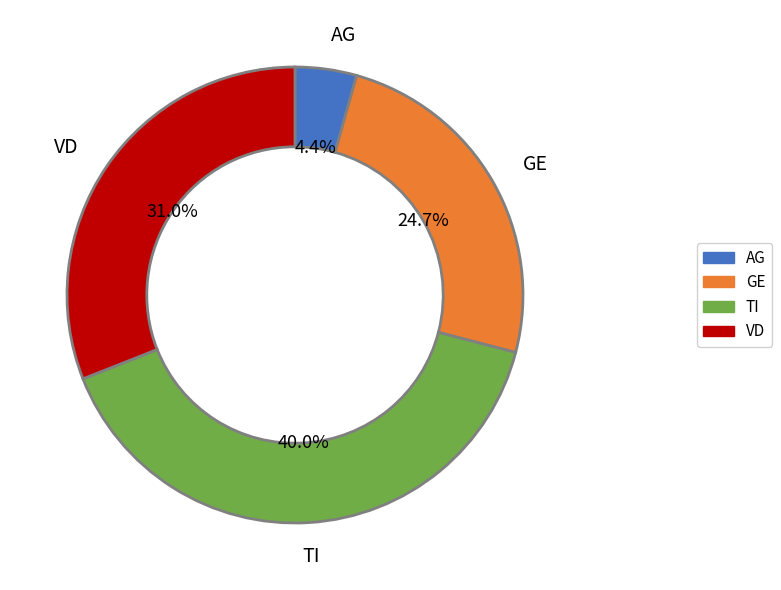

Is there a majority slice in this chart?

No